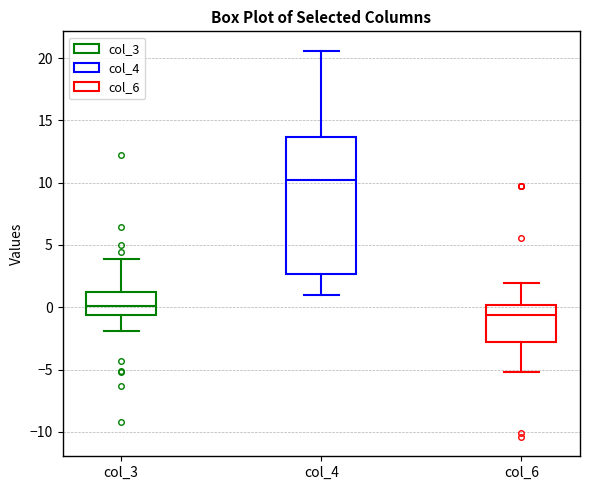

Which box's median line is the highest?

col_4